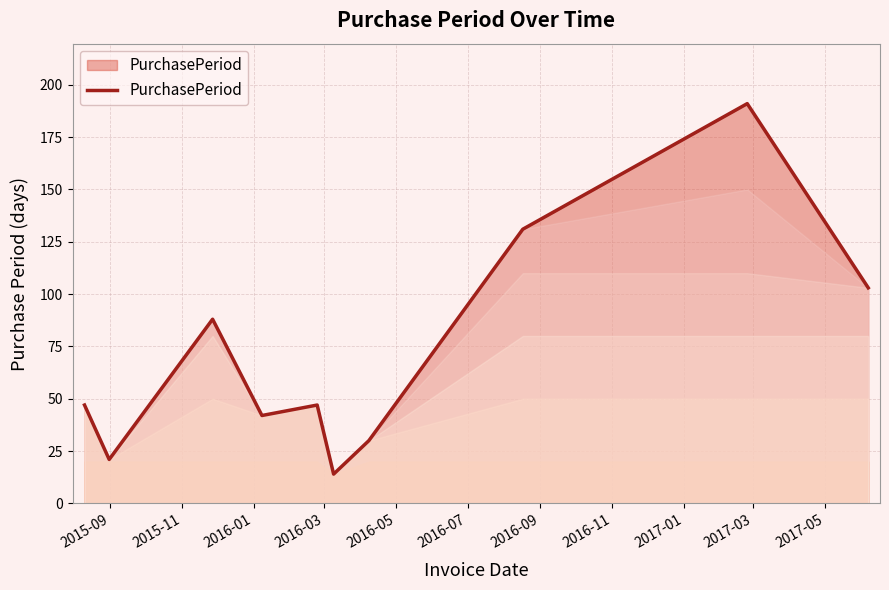

What is the maximum value shown in the chart?

191